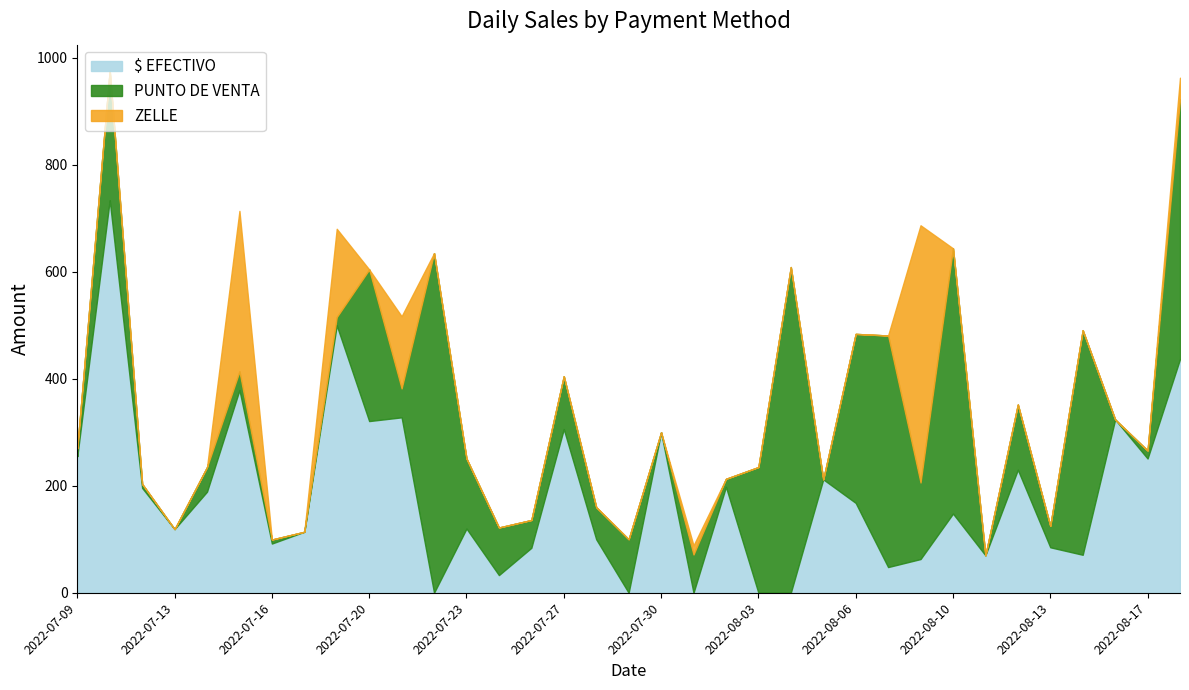

At which category does $ EFECTIVO reach its first local valley?

2022-07-13